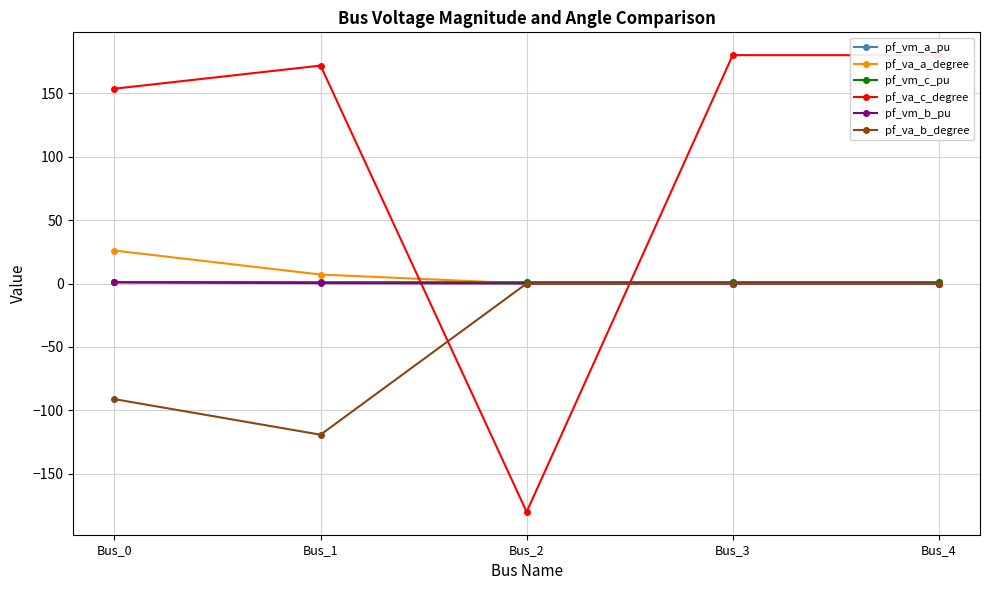

Which has a higher value, Bus_2 or Bus_0?

Bus_0